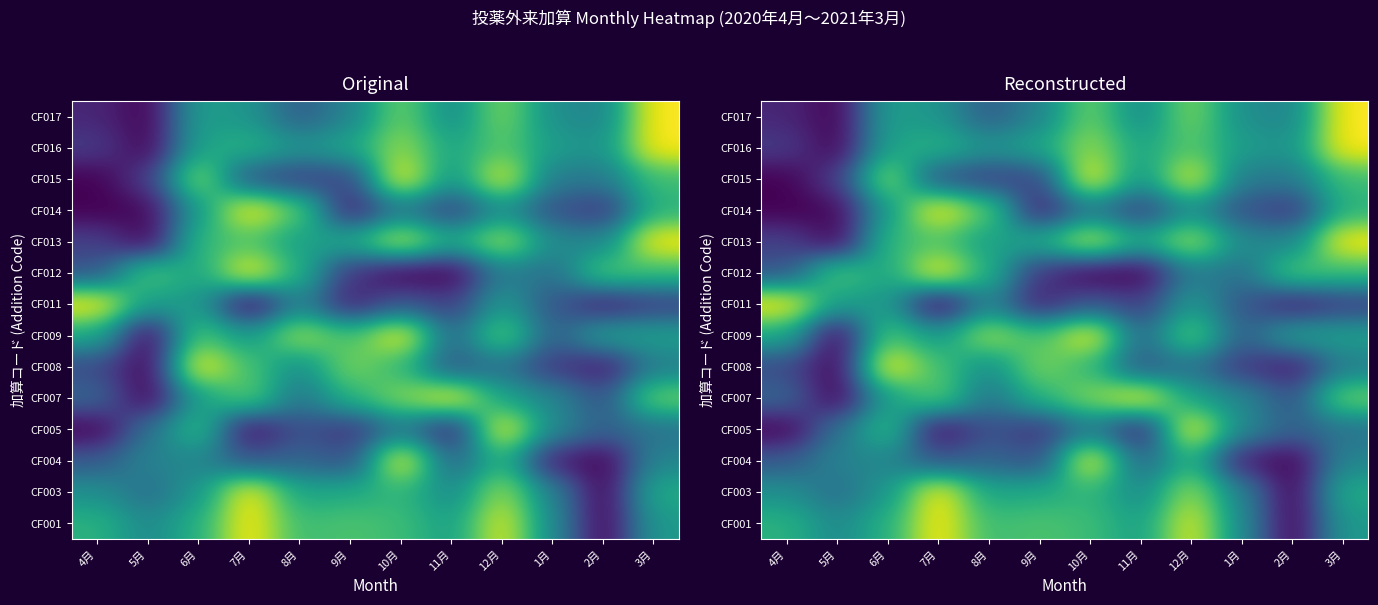

True or false: CF001 has a value of 1.5 at 7月.

False